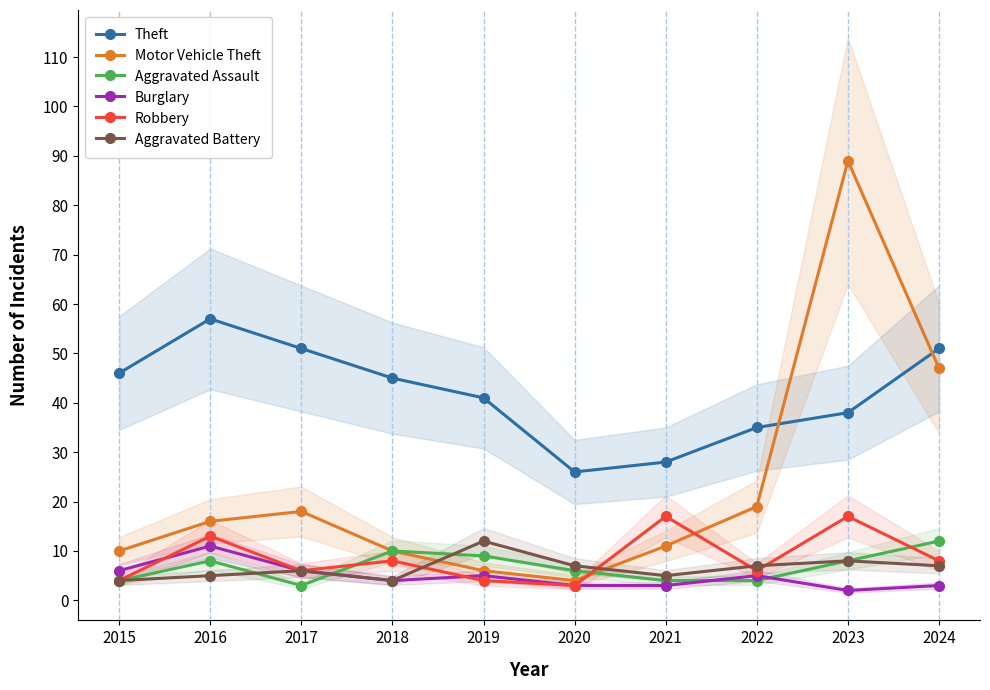

At how many categories does at least one series exceed 68?

1